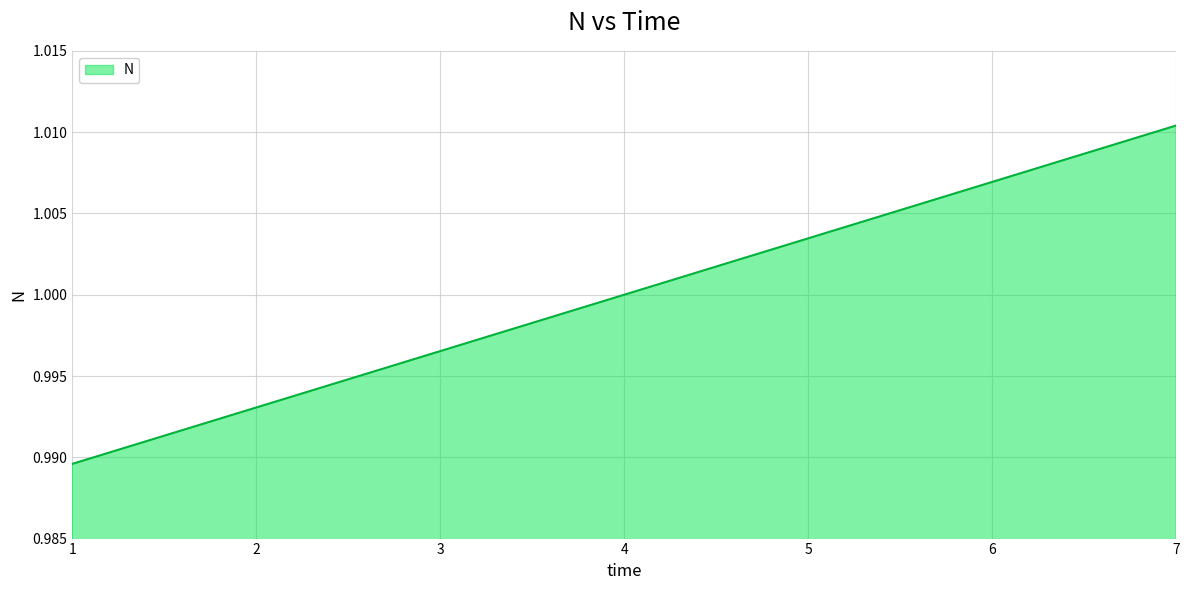

Rank the categories by value from lowest to highest.

1, 2, 3, 4, 5, 6, 7